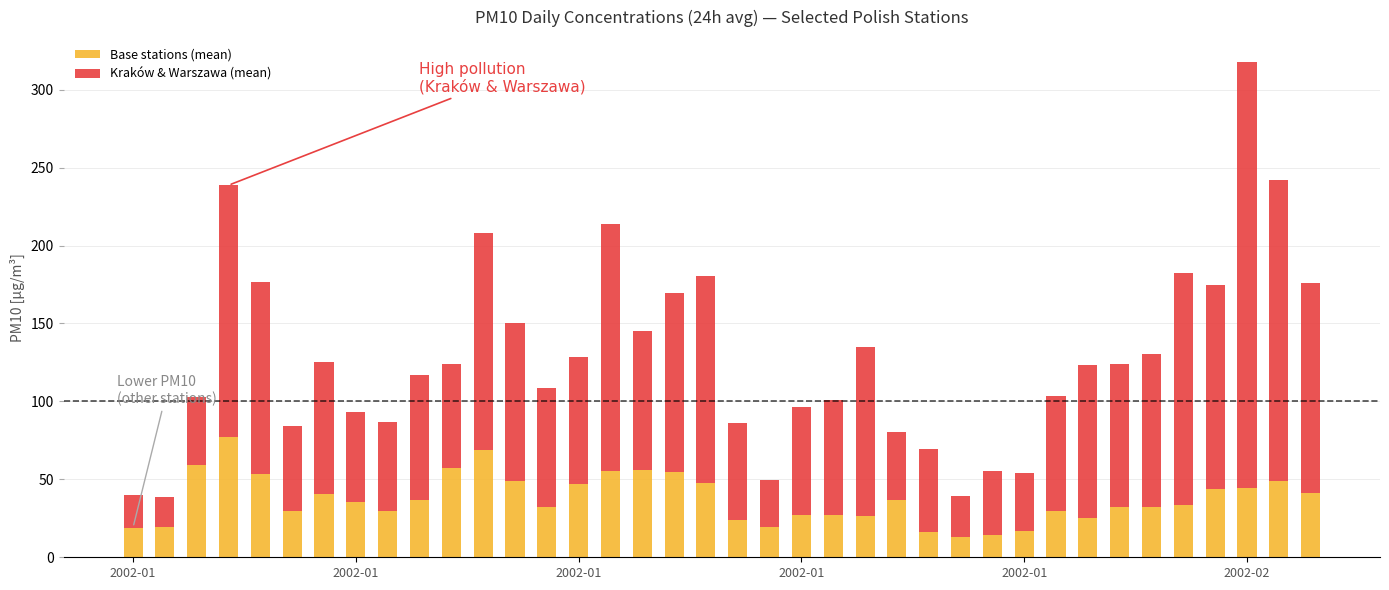

What is the minimum value for Base stations (mean)?

13.1